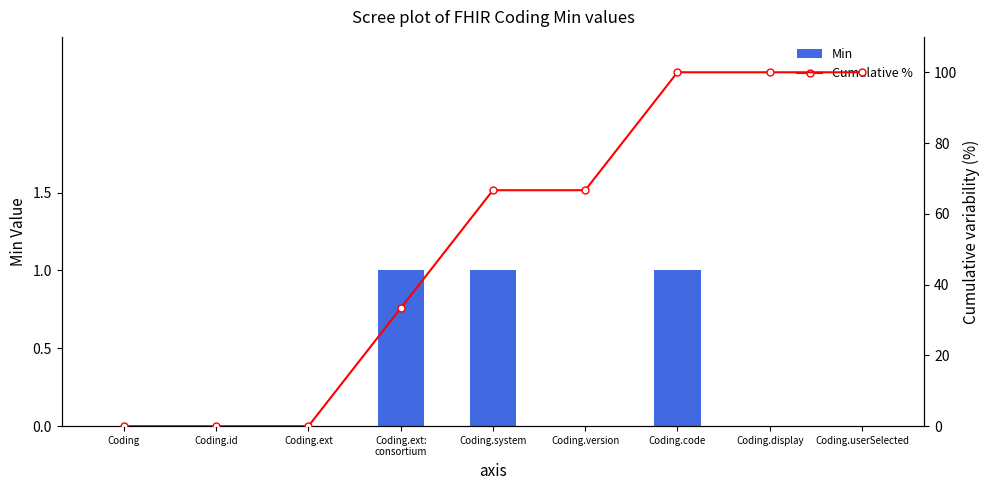

What is the label of the 1st bar from the left?

Coding